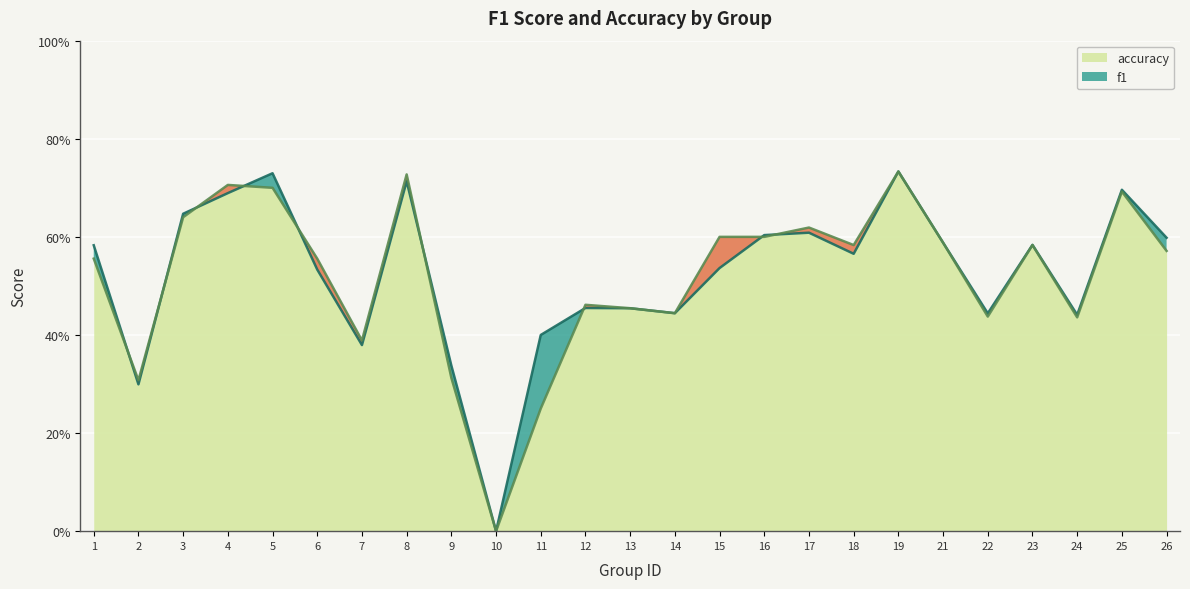

Which category has the lowest value in the f1 series?

10